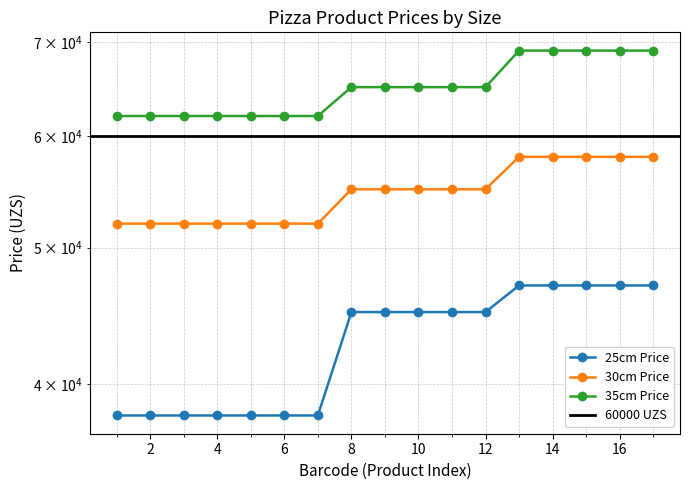

True or false: 25cm Price has a value of 47000 at 17.

True